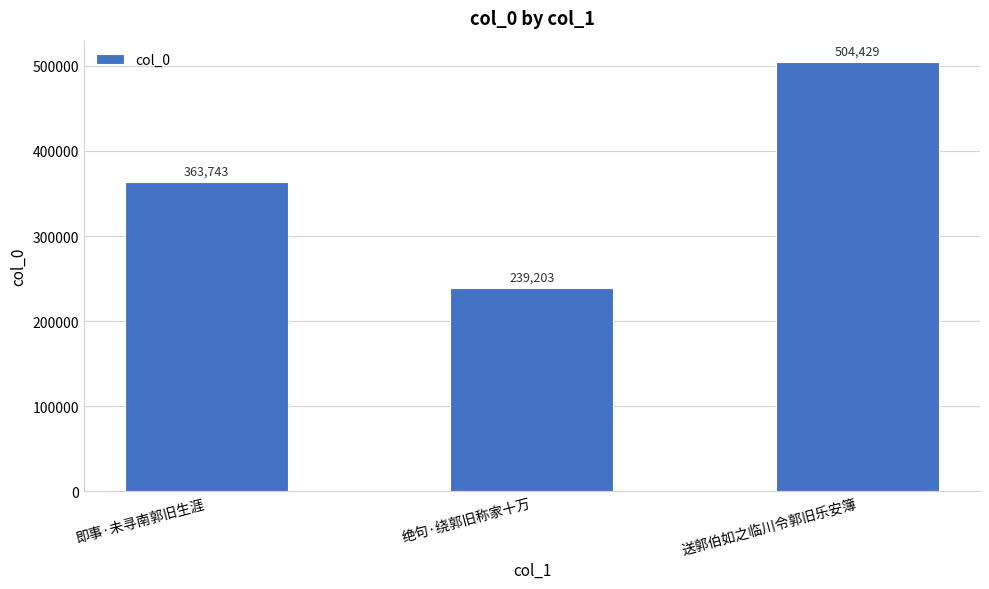

What is the smallest value displayed?

239203